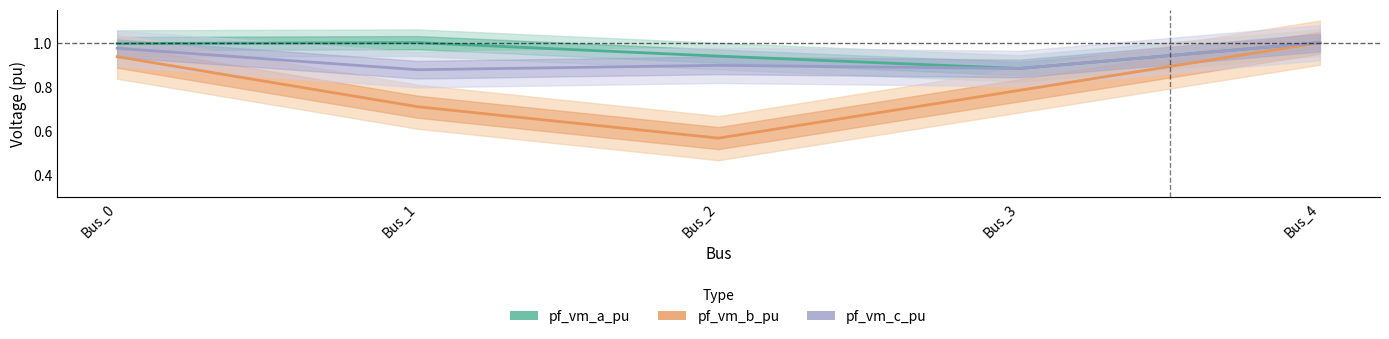

What is the total value across all series at Bus_1?

1.9